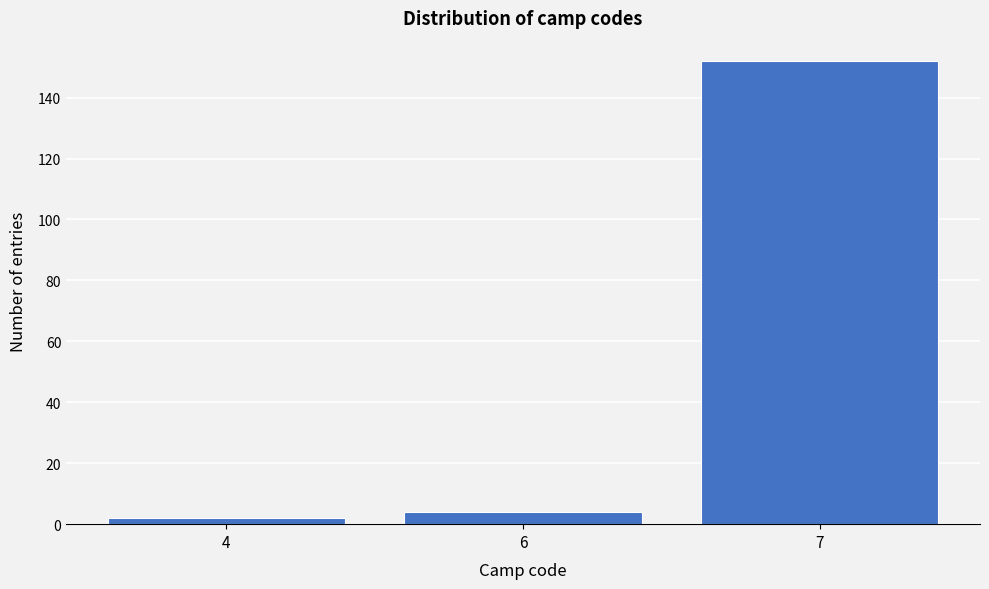

Reading left to right, transcribe all the data shown in this chart.

4=2	6=4	7=152